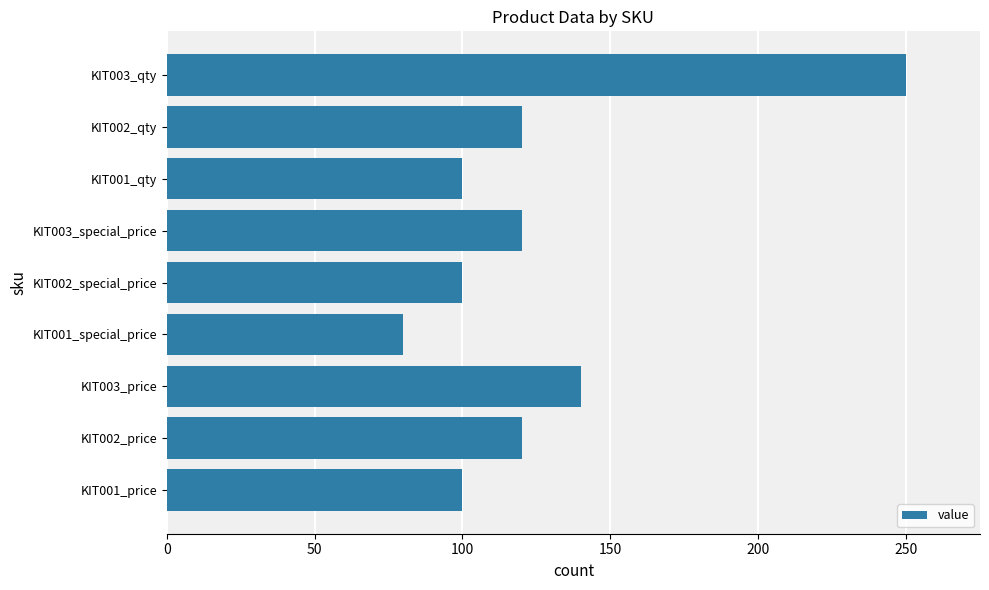

What is the difference between the maximum and minimum values?

170